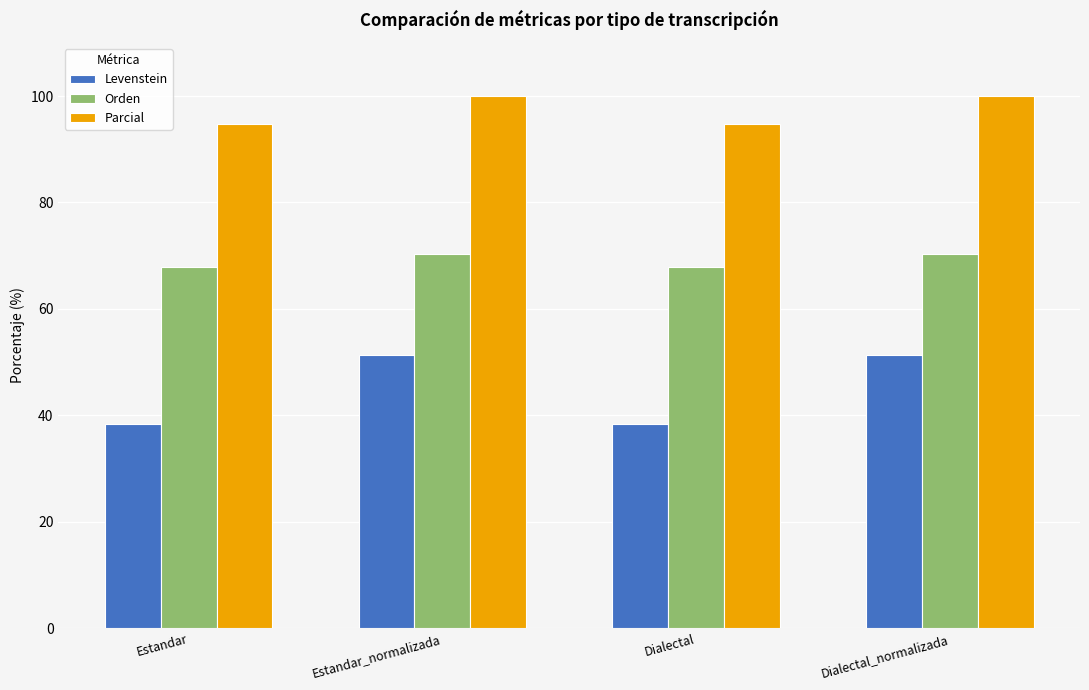

What is the highest value of the Parcial series?

100.0